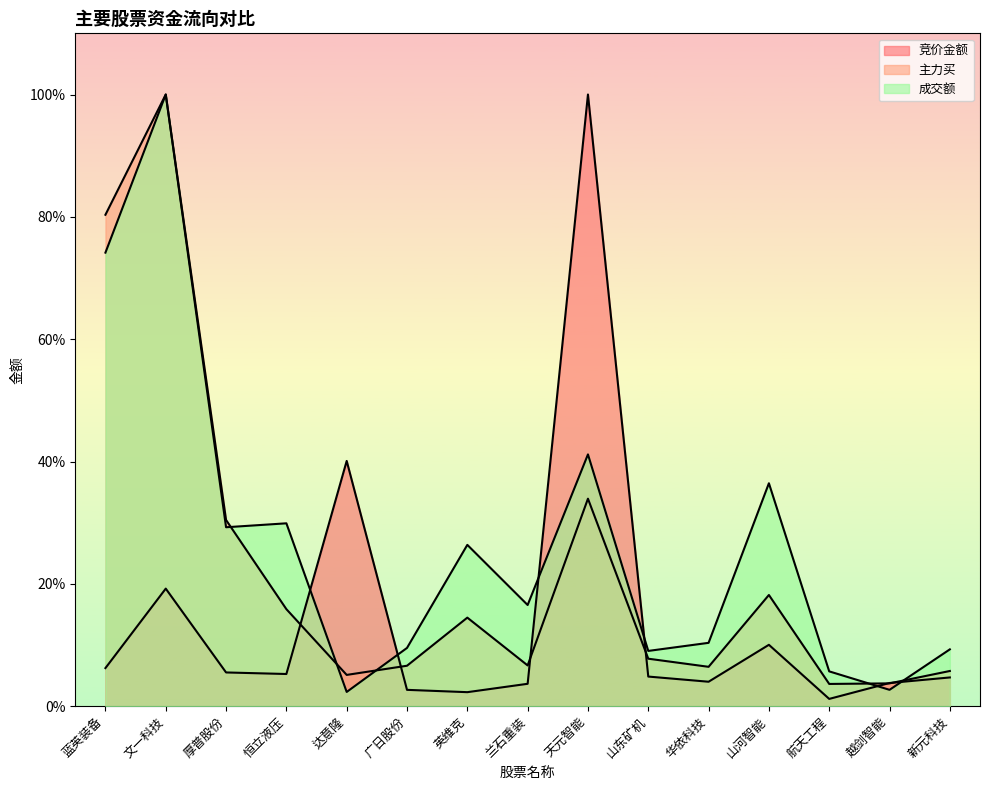

Reading right to left, extract all data points from this chart.

竞价金额: 0.0	0.0	0.0	0.1	0.0	0.0	1.0	0.0	0.0	0.0	0.4	0.1	0.1	0.2	0.1
主力买: 0.1	0.0	0.0	0.2	0.1	0.1	0.3	0.1	0.1	0.1	0.1	0.2	0.3	1.0	0.8
成交额: 0.1	0.0	0.1	0.4	0.1	0.1	0.4	0.2	0.3	0.1	0.0	0.3	0.3	1.0	0.7